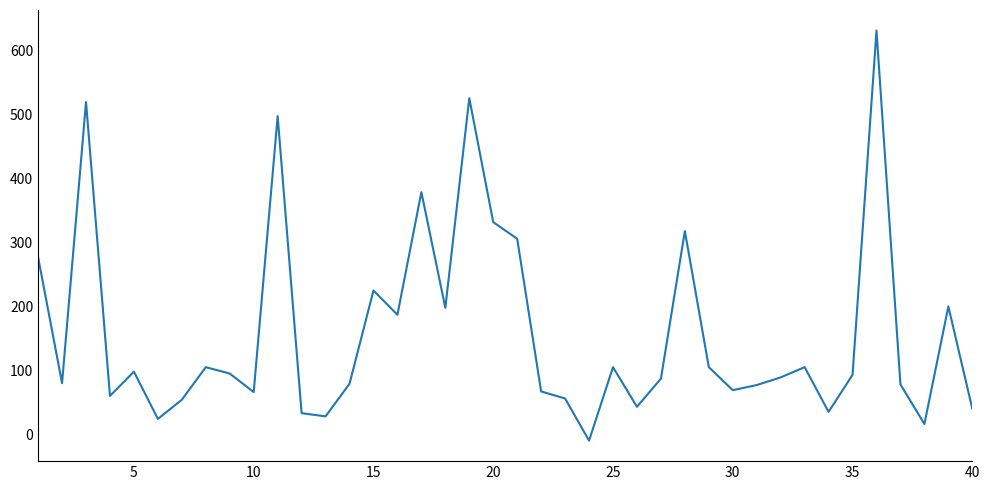

What is the difference between the maximum and minimum values?

642